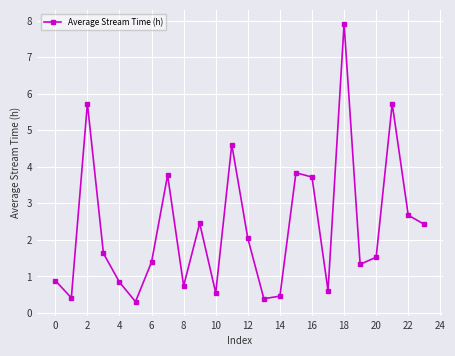

What is the minimum value shown in the chart?

0.3